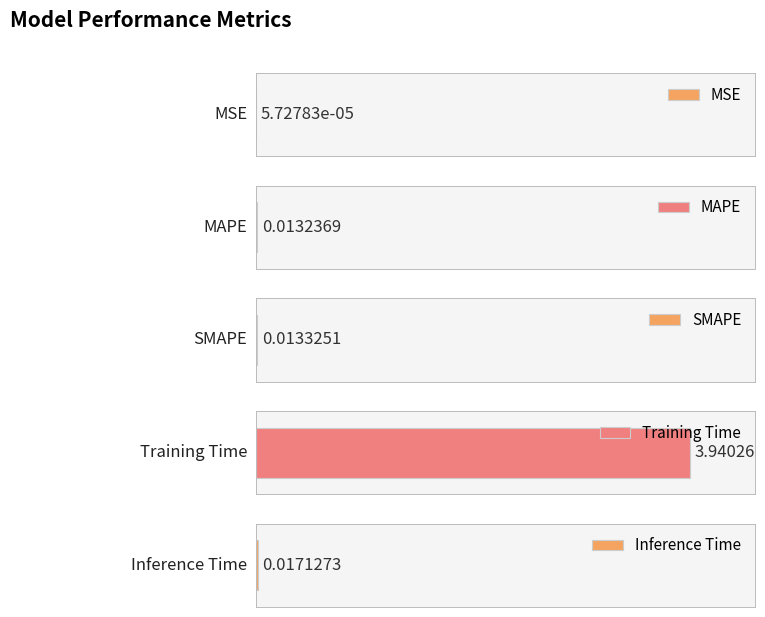

What is the label of the 3rd bar from the right?

SMAPE